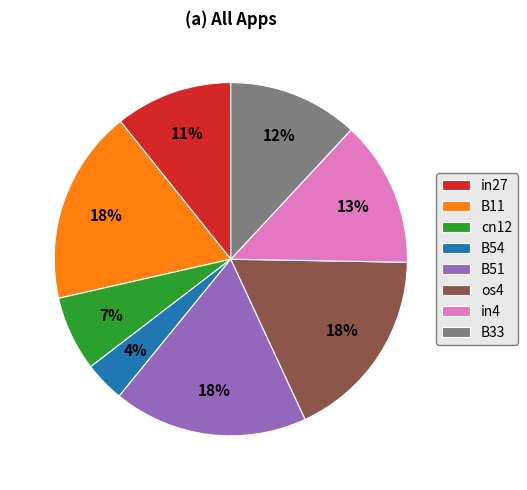

Count the number of slices in the pie.

8